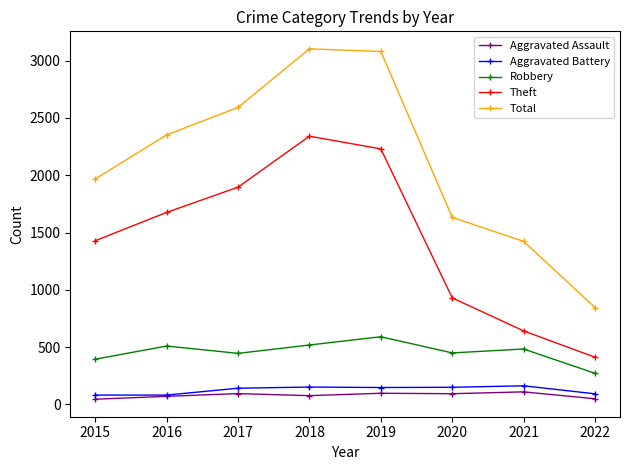

True or false: Theft and Aggravated Assault cross at least once.

False